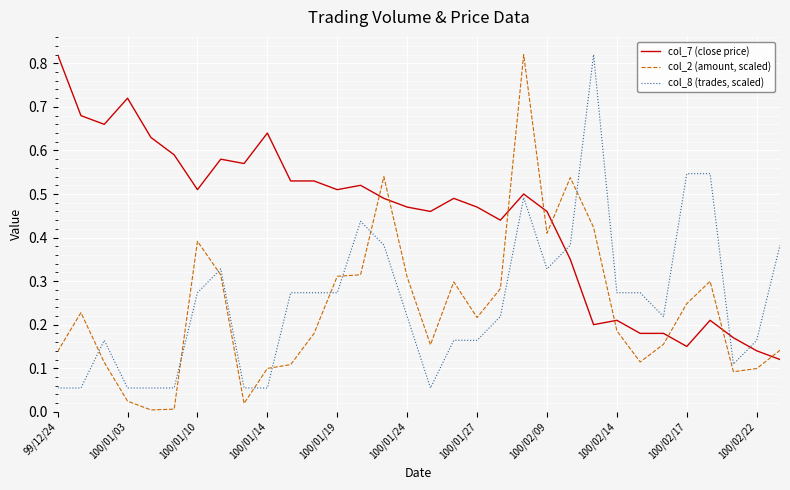

True or false: col_2 (amount, scaled) and col_7 (close price) cross at least once.

True